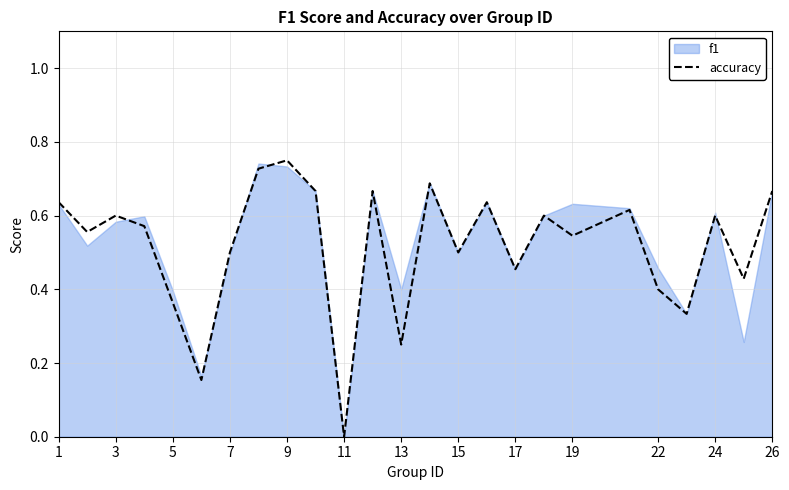

How many interior local peaks (higher than both neighbors) does the data have?

8